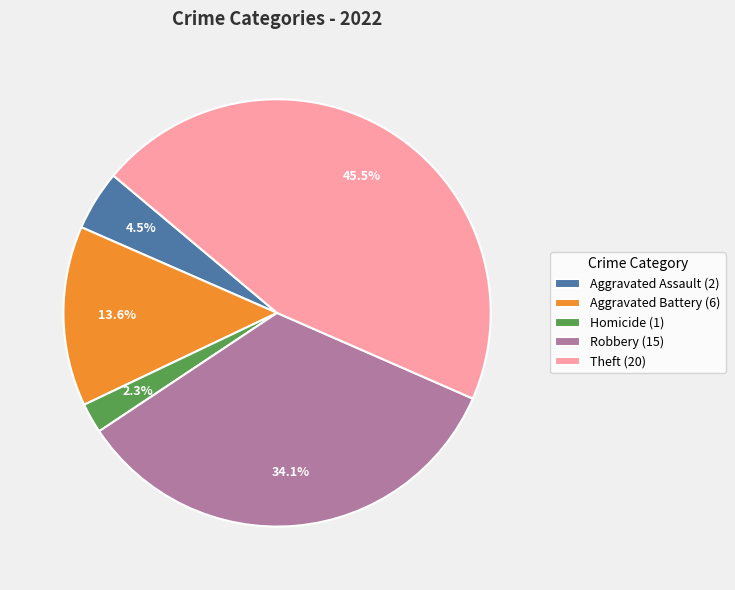

Which category has the smallest portion of the pie?

Homicide (1)